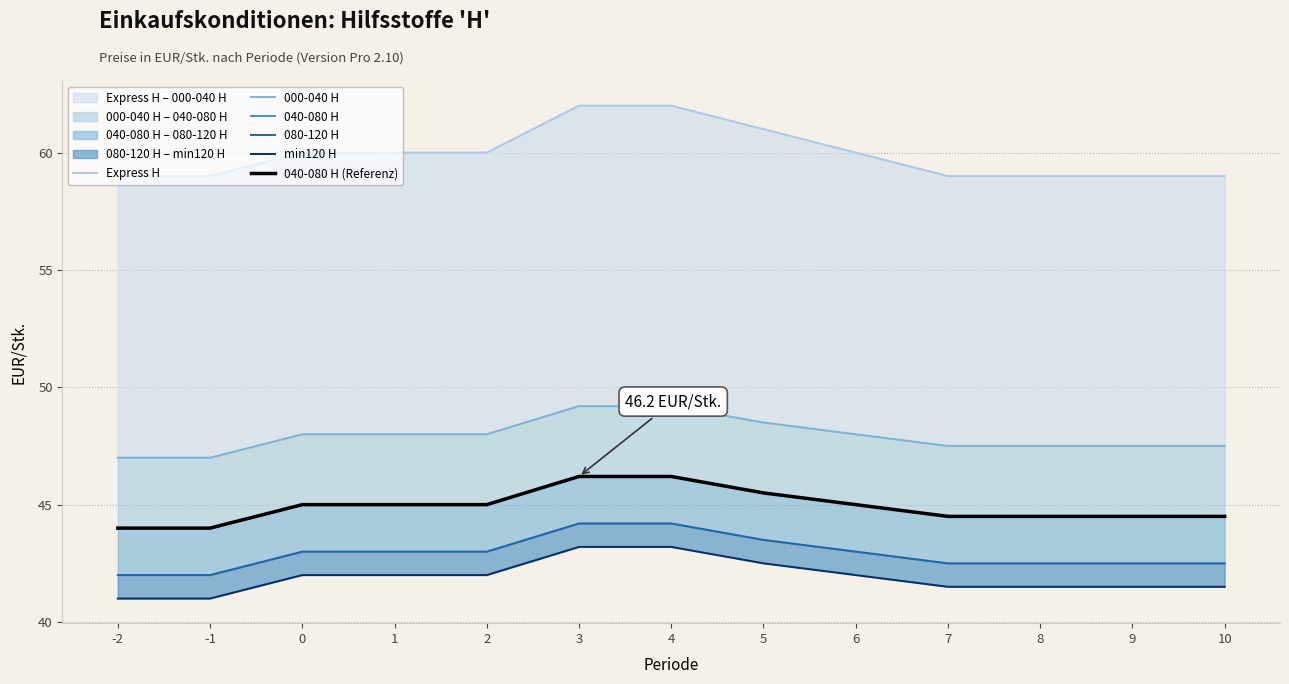

Reading right to left, transcribe all the data shown in this chart.

Express H: 59.0	59.0	59.0	59.0	60.0	61.0	62.0	62.0	60.0	60.0	60.0	59.0	59.0
000-040 H: 47.5	47.5	47.5	47.5	48.0	48.5	49.2	49.2	48.0	48.0	48.0	47.0	47.0
040-080 H: 44.5	44.5	44.5	44.5	45.0	45.5	46.2	46.2	45.0	45.0	45.0	44.0	44.0
080-120 H: 42.5	42.5	42.5	42.5	43.0	43.5	44.2	44.2	43.0	43.0	43.0	42.0	42.0
min120 H: 41.5	41.5	41.5	41.5	42.0	42.5	43.2	43.2	42.0	42.0	42.0	41.0	41.0
040-080 H (Referenz): 44.5	44.5	44.5	44.5	45.0	45.5	46.2	46.2	45.0	45.0	45.0	44.0	44.0